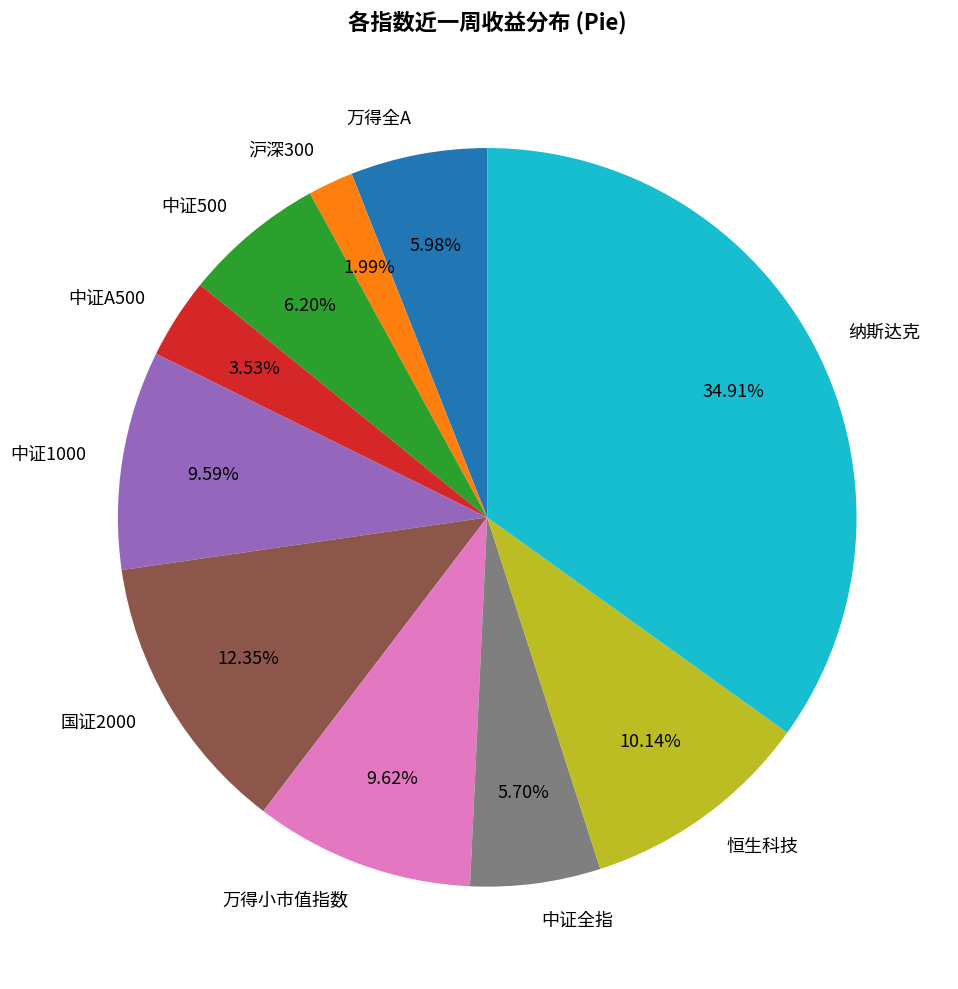

To the nearest percent, what portion does 国证2000 represent?

12%